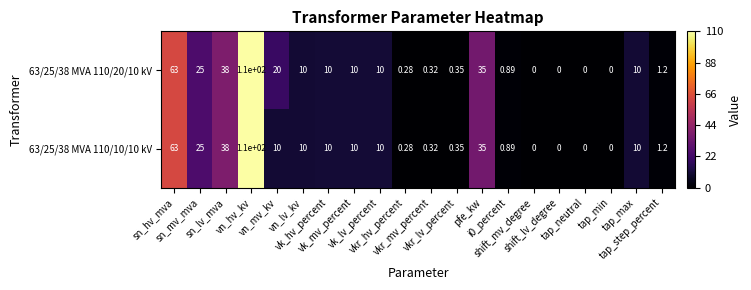

At how many categories does at least one series exceed 42?

2